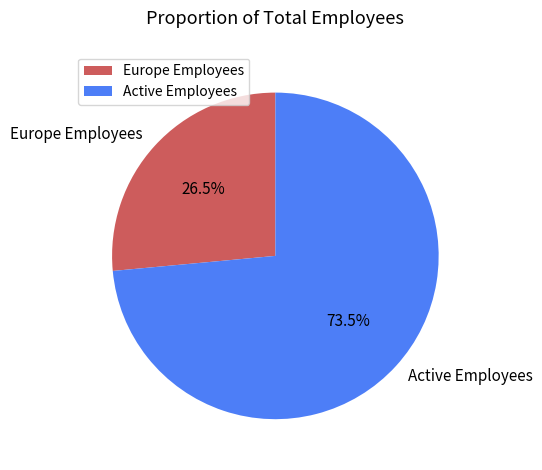

Rank the categories by value from lowest to highest.

Europe Employees, Active Employees